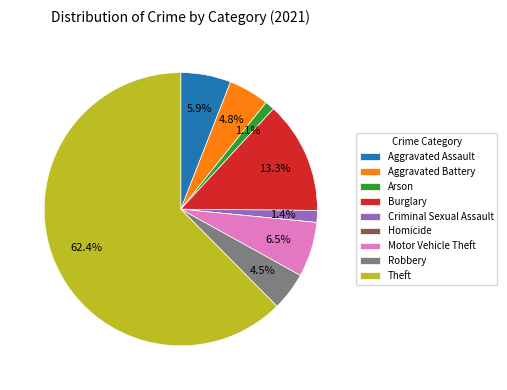

What percentage is NOT represented by Aggravated Battery?

95.2%